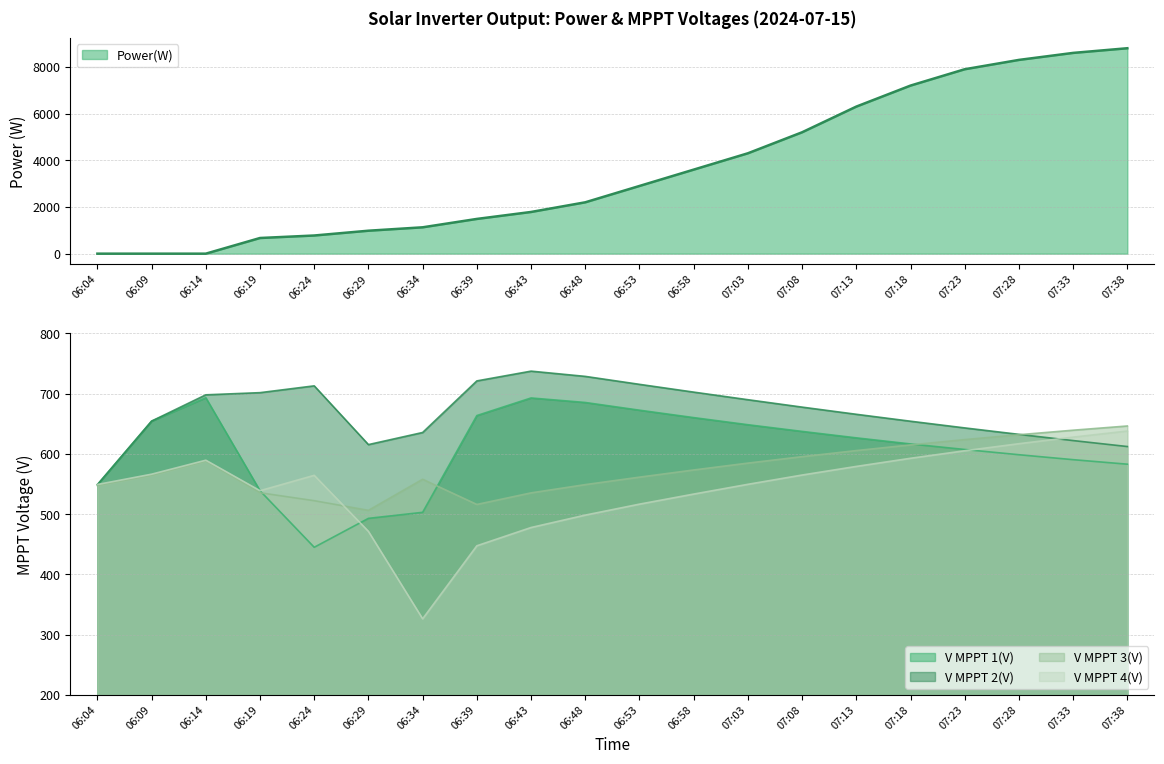

True or false: V MPPT 4(V) and V MPPT 3(V) intersect in this chart.

True